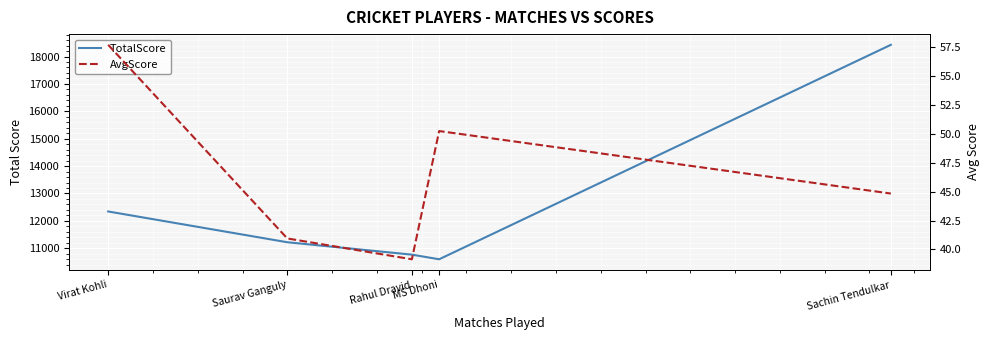

What is the average value of the TotalScore series?

12671.6